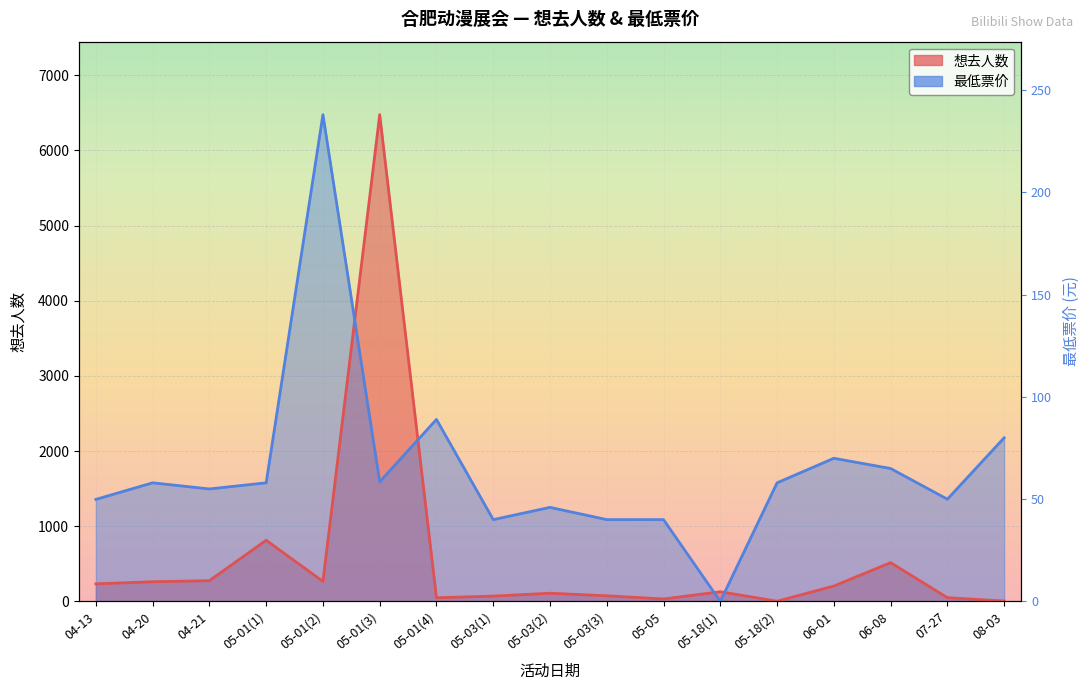

Where do 想去人数 and 最低票价 first cross each other?

05-01(2) and 05-01(3)